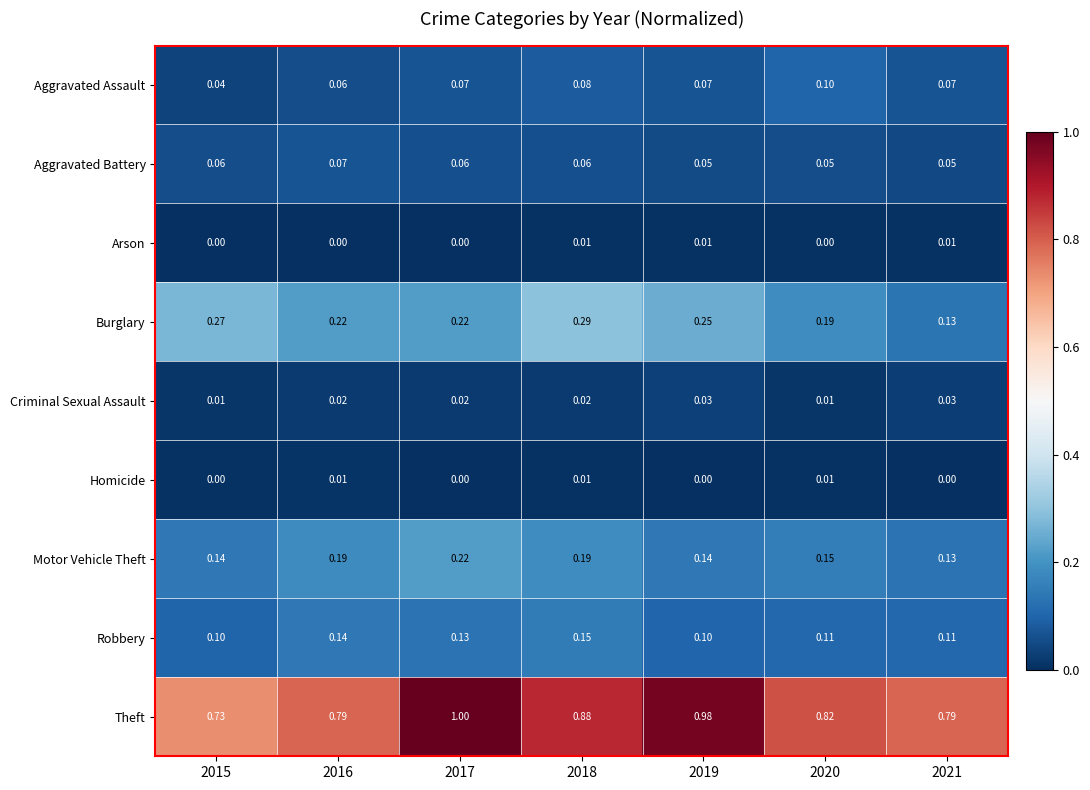

Which series changed the most between 2015 and 2018?

Theft